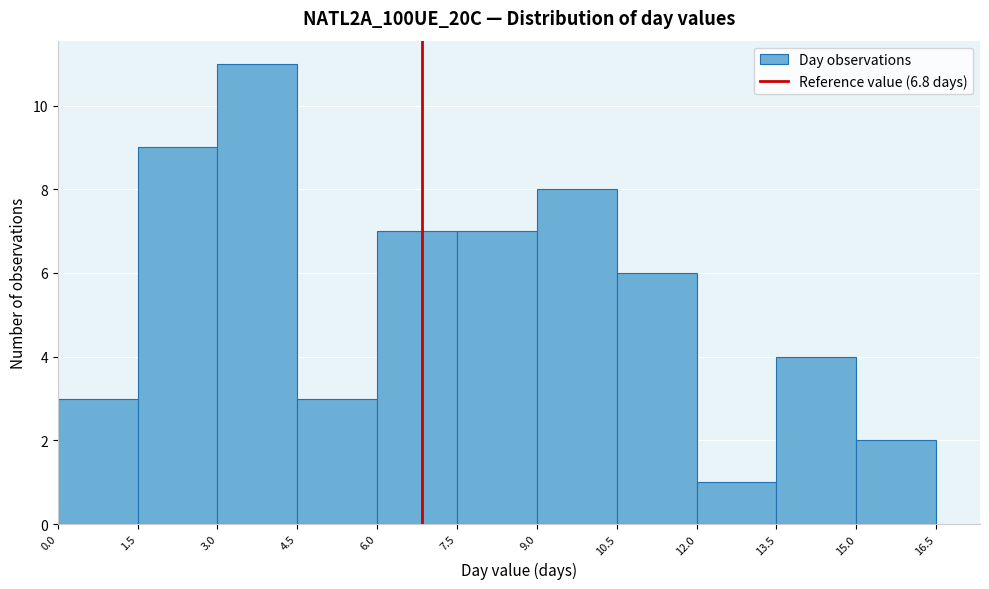

Which range on the x-axis has the tallest bar?

3.0 to 4.5